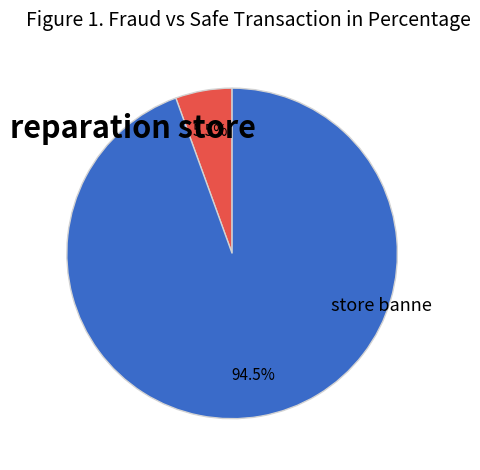

Count the number of slices in the pie.

2